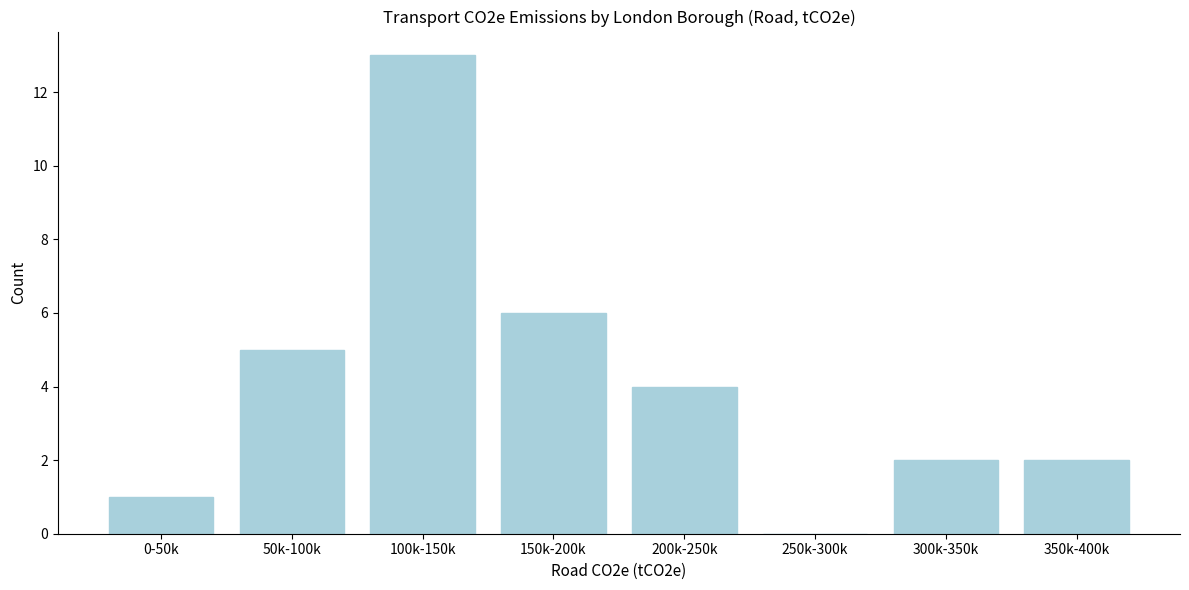

Reading left to right, what are all the values shown in this chart?

0-50k=1	50k-100k=5	100k-150k=13	150k-200k=6	200k-250k=4	250k-300k=0	300k-350k=2	350k-400k=2